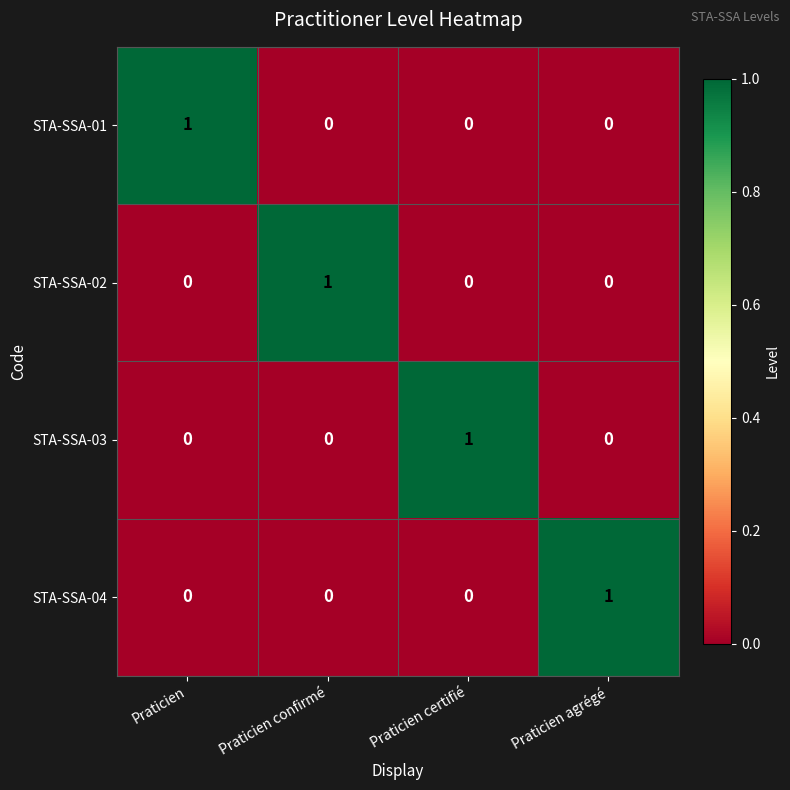

At how many categories does at least one series exceed 0?

4